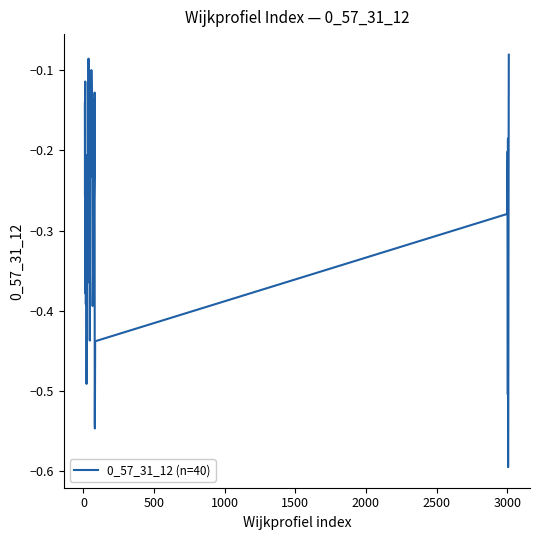

What is the difference between the second highest and second lowest values?

0.5